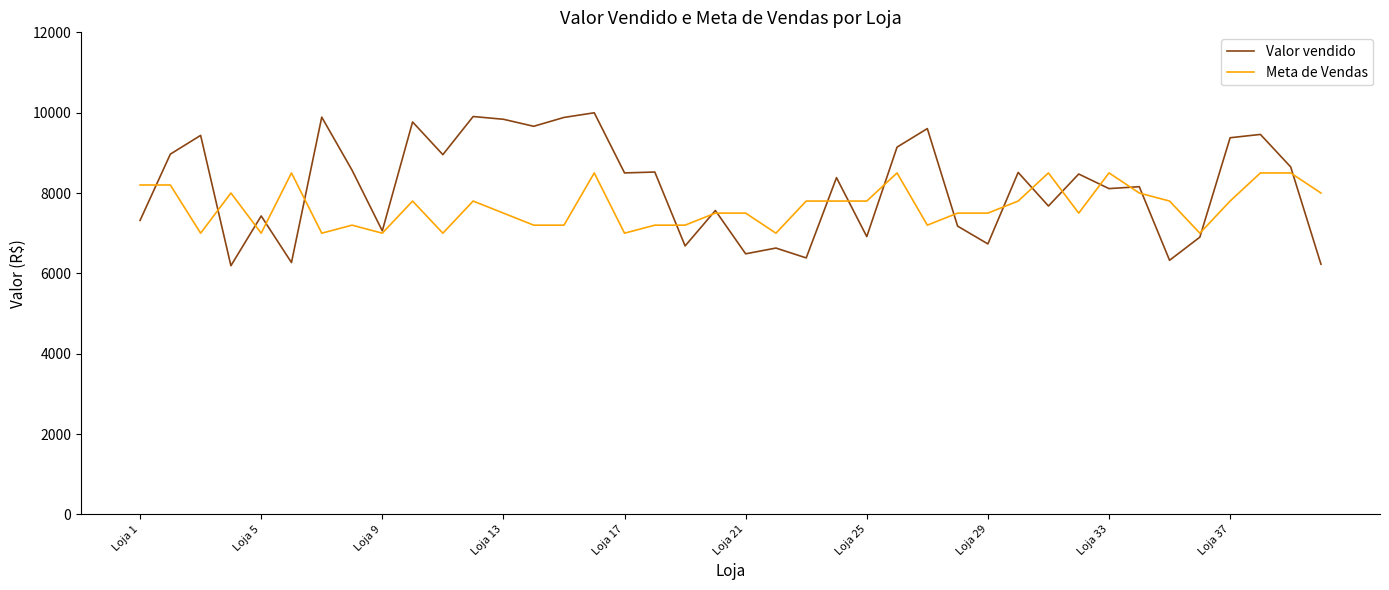

How many lines are shown in the chart?

2